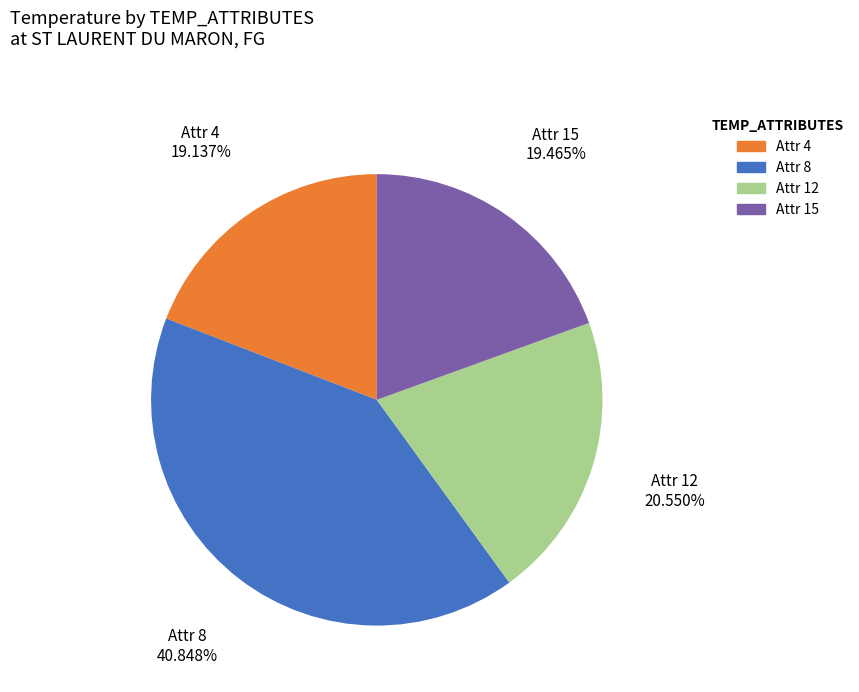

Is there any slice that represents more than half of the pie?

No